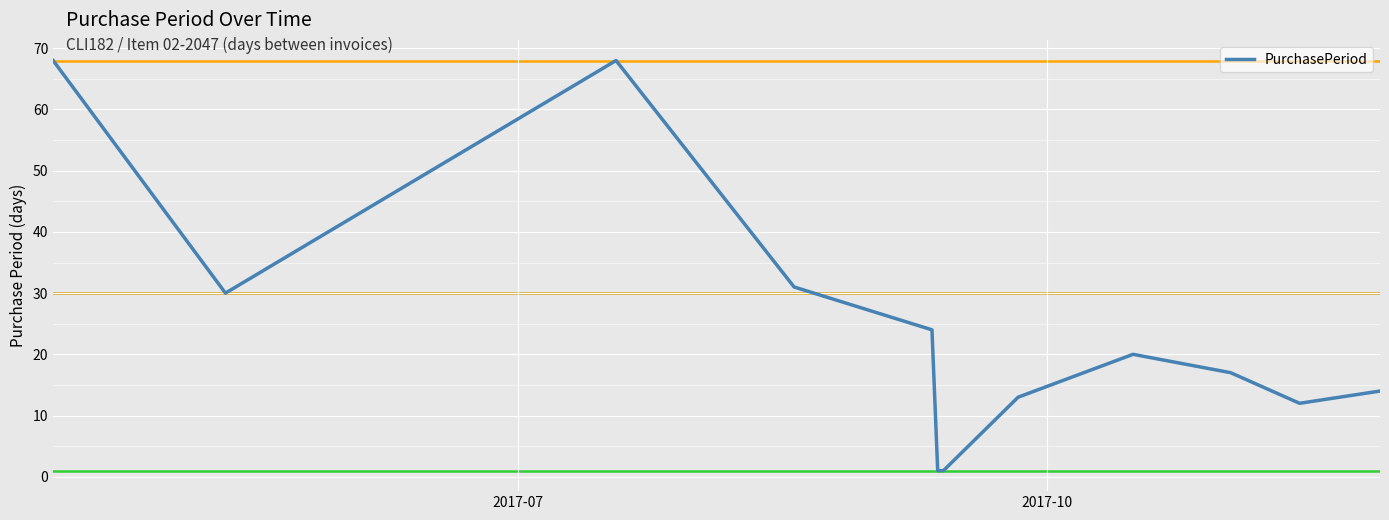

How many lines are shown in the chart?

1